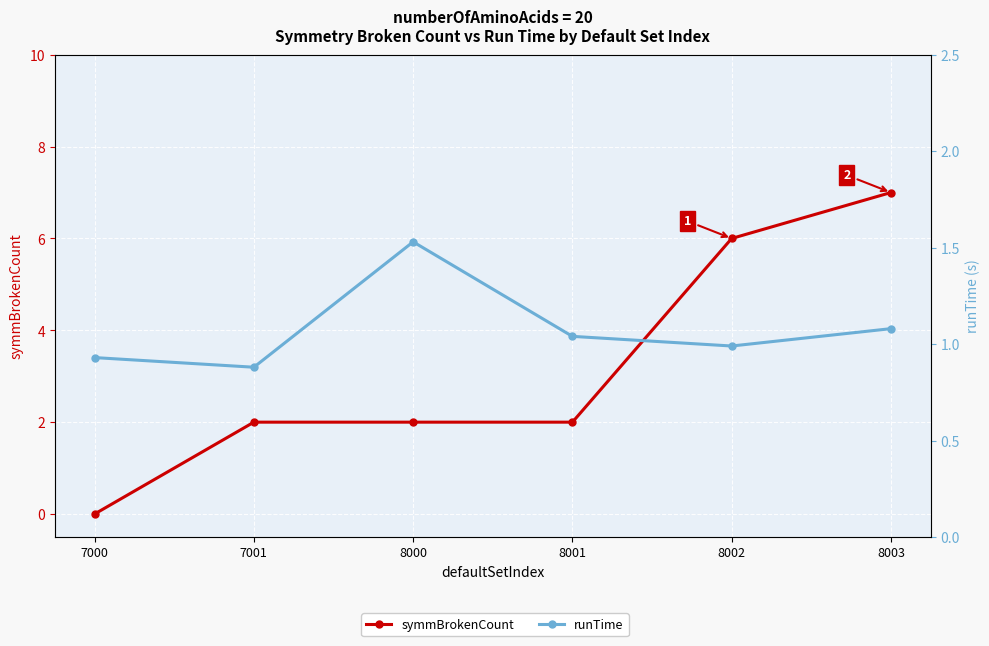

Reading left to right, extract all data points from this chart.

symmBrokenCount: 7000=0.0	7001=2.0	8000=2.0	8001=2.0	8002=6.0	8003=7.0
runTime: 7000=0.9	7001=0.9	8000=1.5	8001=1.0	8002=1.0	8003=1.1